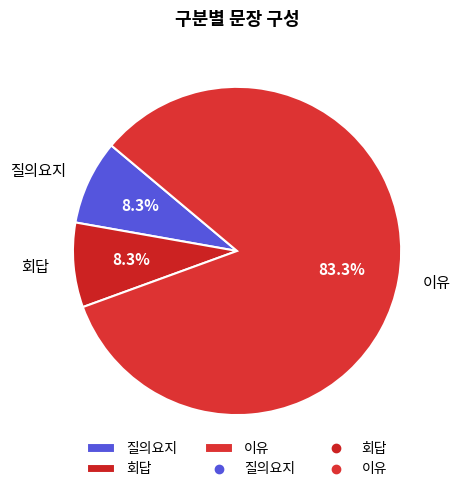

Is it true that 회답 is 8% of the pie?

True